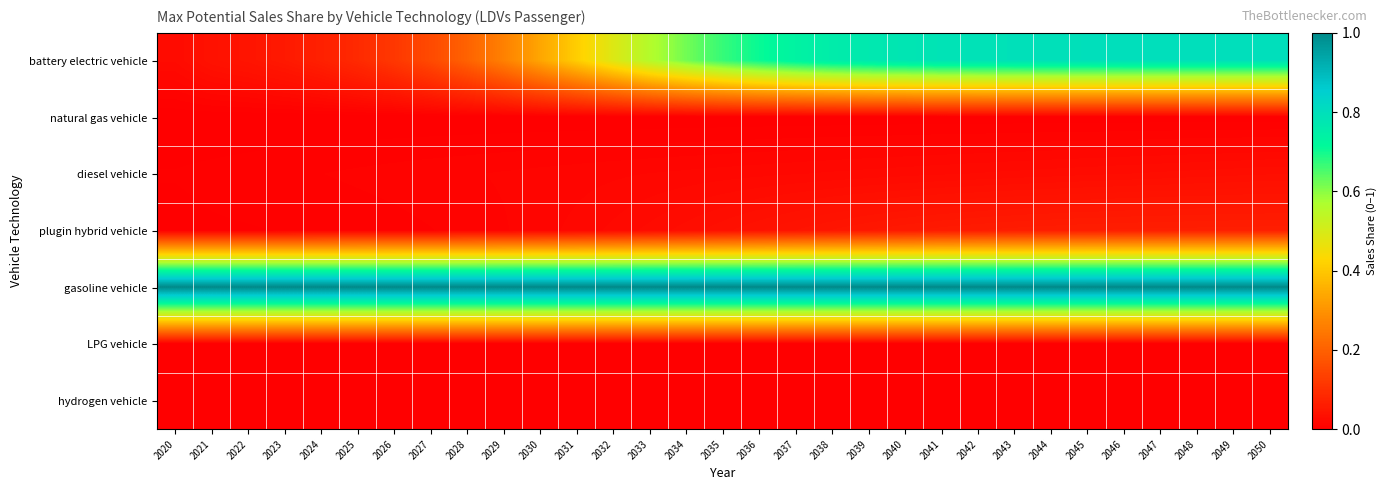

Reading left to right, what are all the values shown in this chart?

battery electric vehicle: 2020=0.0	2021=0.0	2022=0.0	2023=0.1	2024=0.1	2025=0.1	2026=0.1	2027=0.2	2028=0.2	2029=0.3	2030=0.3	2031=0.4	2032=0.5	2033=0.6	2034=0.6	2035=0.7	2036=0.7	2037=0.7	2038=0.8	2039=0.8	2040=0.8	2041=0.8	2042=0.8	2043=0.8	2044=0.8	2045=0.8	2046=0.8	2047=0.8	2048=0.8	2049=0.8	2050=0.8
natural gas vehicle: 2020=0.0	2021=0.0	2022=0.0	2023=0.0	2024=0.0	2025=0.0	2026=0.0	2027=0.0	2028=0.0	2029=0.0	2030=0.0	2031=0.0	2032=0.0	2033=0.0	2034=0.0	2035=0.0	2036=0.0	2037=0.0	2038=0.0	2039=0.0	2040=0.0	2041=0.0	2042=0.0	2043=0.0	2044=0.0	2045=0.0	2046=0.0	2047=0.0	2048=0.0	2049=0.0	2050=0.0
diesel vehicle: 2020=0.0	2021=0.0	2022=0.0	2023=0.0	2024=0.0	2025=0.0	2026=0.0	2027=0.0	2028=0.0	2029=0.0	2030=0.0	2031=0.0	2032=0.0	2033=0.0	2034=0.0	2035=0.0	2036=0.0	2037=0.0	2038=0.0	2039=0.0	2040=0.0	2041=0.0	2042=0.0	2043=0.0	2044=0.0	2045=0.0	2046=0.0	2047=0.0	2048=0.0	2049=0.0	2050=0.0
plugin hybrid vehicle: 2020=0.0	2021=0.0	2022=0.0	2023=0.0	2024=0.0	2025=0.0	2026=0.0	2027=0.0	2028=0.0	2029=0.0	2030=0.0	2031=0.0	2032=0.0	2033=0.0	2034=0.0	2035=0.0	2036=0.0	2037=0.0	2038=0.0	2039=0.1	2040=0.1	2041=0.1	2042=0.1	2043=0.1	2044=0.1	2045=0.1	2046=0.1	2047=0.1	2048=0.1	2049=0.1	2050=0.1
gasoline vehicle: 2020=1.0	2021=1.0	2022=1.0	2023=1.0	2024=1.0	2025=1.0	2026=1.0	2027=1.0	2028=1.0	2029=1.0	2030=1.0	2031=1.0	2032=1.0	2033=1.0	2034=1.0	2035=1.0	2036=1.0	2037=1.0	2038=1.0	2039=1.0	2040=1.0	2041=1.0	2042=1.0	2043=1.0	2044=1.0	2045=1.0	2046=1.0	2047=1.0	2048=1.0	2049=1.0	2050=1.0
LPG vehicle: 2020=0.0	2021=0.0	2022=0.0	2023=0.0	2024=0.0	2025=0.0	2026=0.0	2027=0.0	2028=0.0	2029=0.0	2030=0.0	2031=0.0	2032=0.0	2033=0.0	2034=0.0	2035=0.0	2036=0.0	2037=0.0	2038=0.0	2039=0.0	2040=0.0	2041=0.0	2042=0.0	2043=0.0	2044=0.0	2045=0.0	2046=0.0	2047=0.0	2048=0.0	2049=0.0	2050=0.0
hydrogen vehicle: 2020=0.0	2021=0.0	2022=0.0	2023=0.0	2024=0.0	2025=0.0	2026=0.0	2027=0.0	2028=0.0	2029=0.0	2030=0.0	2031=0.0	2032=0.0	2033=0.0	2034=0.0	2035=0.0	2036=0.0	2037=0.0	2038=0.0	2039=0.0	2040=0.0	2041=0.0	2042=0.0	2043=0.0	2044=0.0	2045=0.0	2046=0.0	2047=0.0	2048=0.0	2049=0.0	2050=0.0